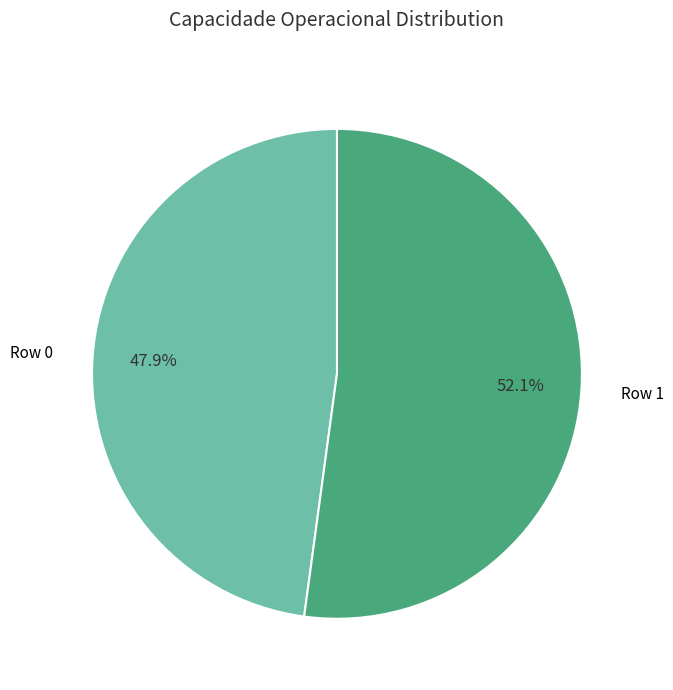

Is there a majority slice in this chart?

Yes